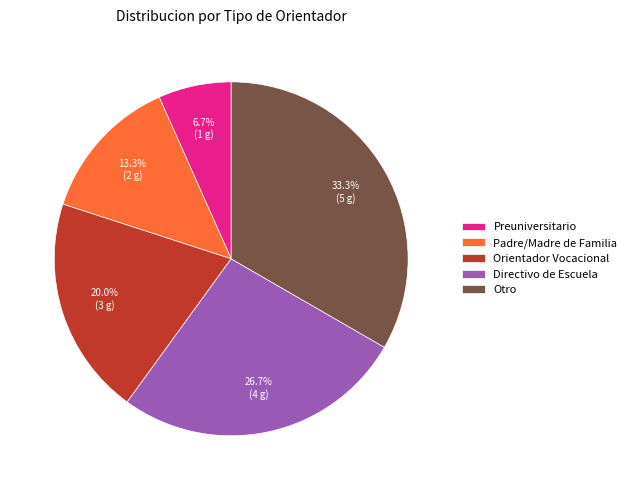

Is there a majority slice in this chart?

No